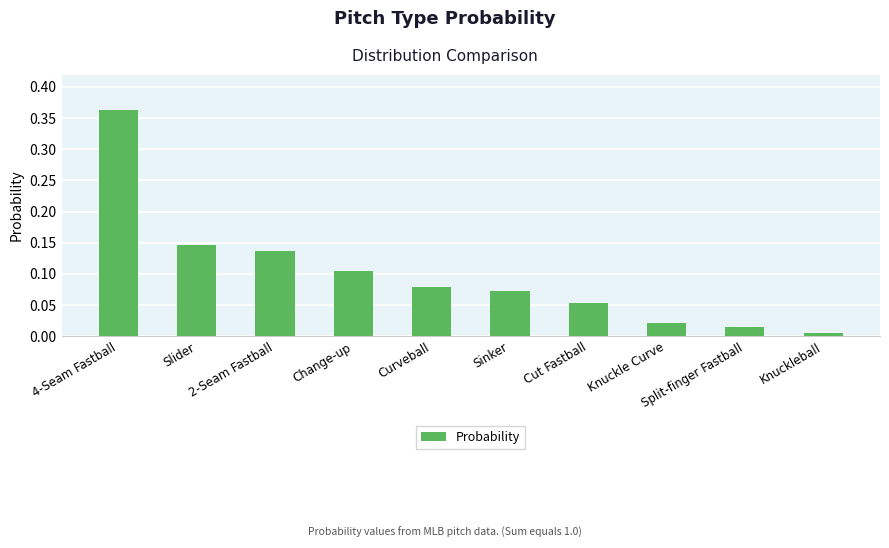

Which has a higher value, 4-Seam Fastball or Cut Fastball?

4-Seam Fastball